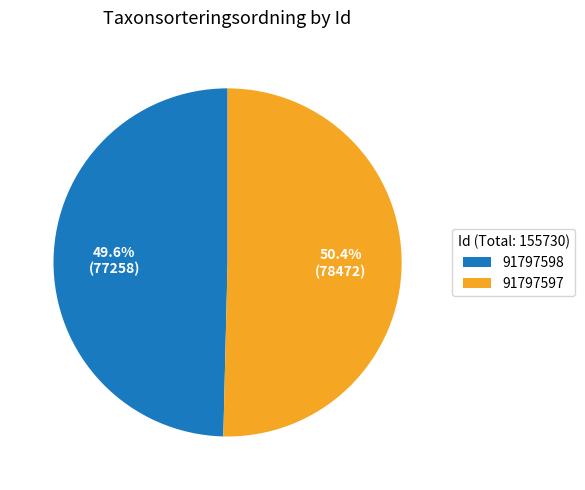

Approximately how many times larger is the value at 91797598 compared to 91797597?

1.0